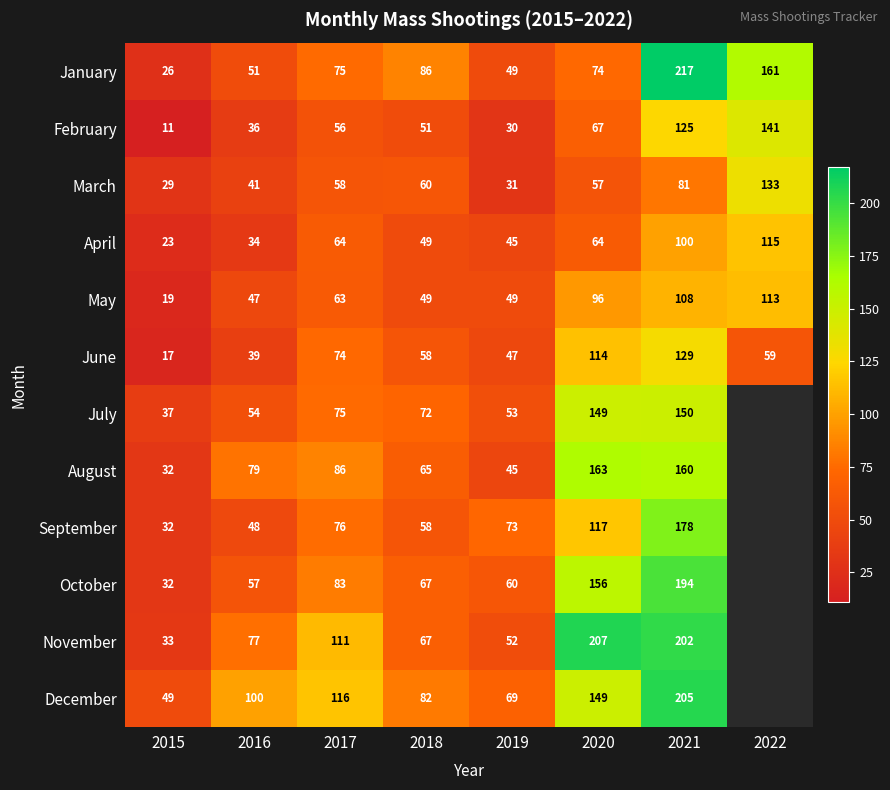

At how many categories does at least one series exceed 203?

2